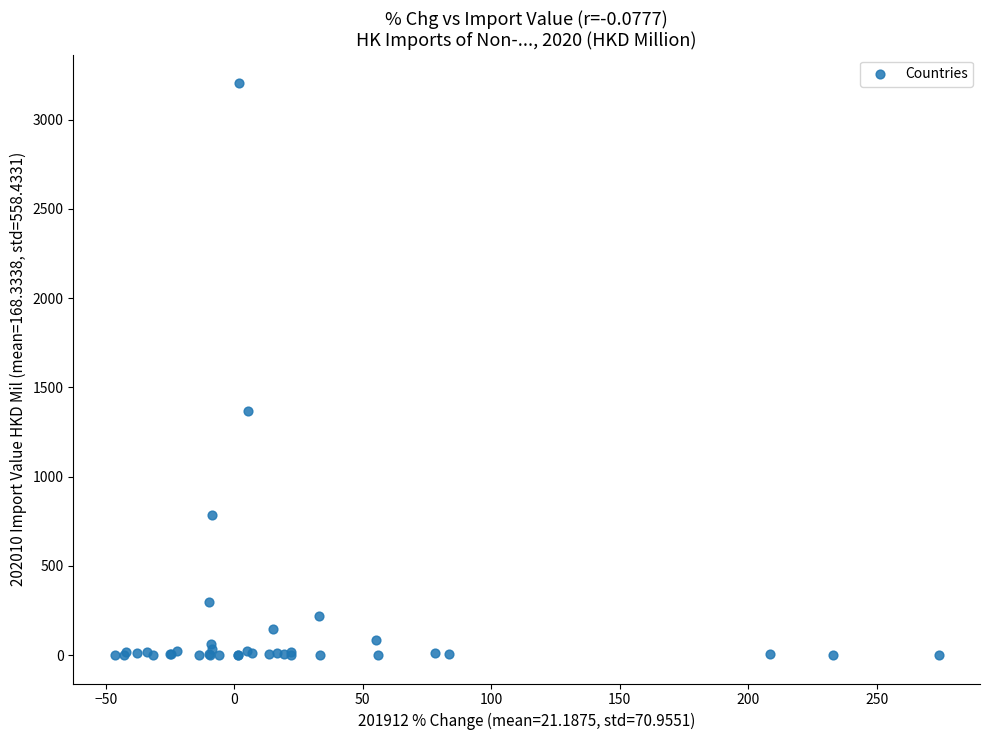

What Y value in the scatter plot is closest to 1602?

1369.3